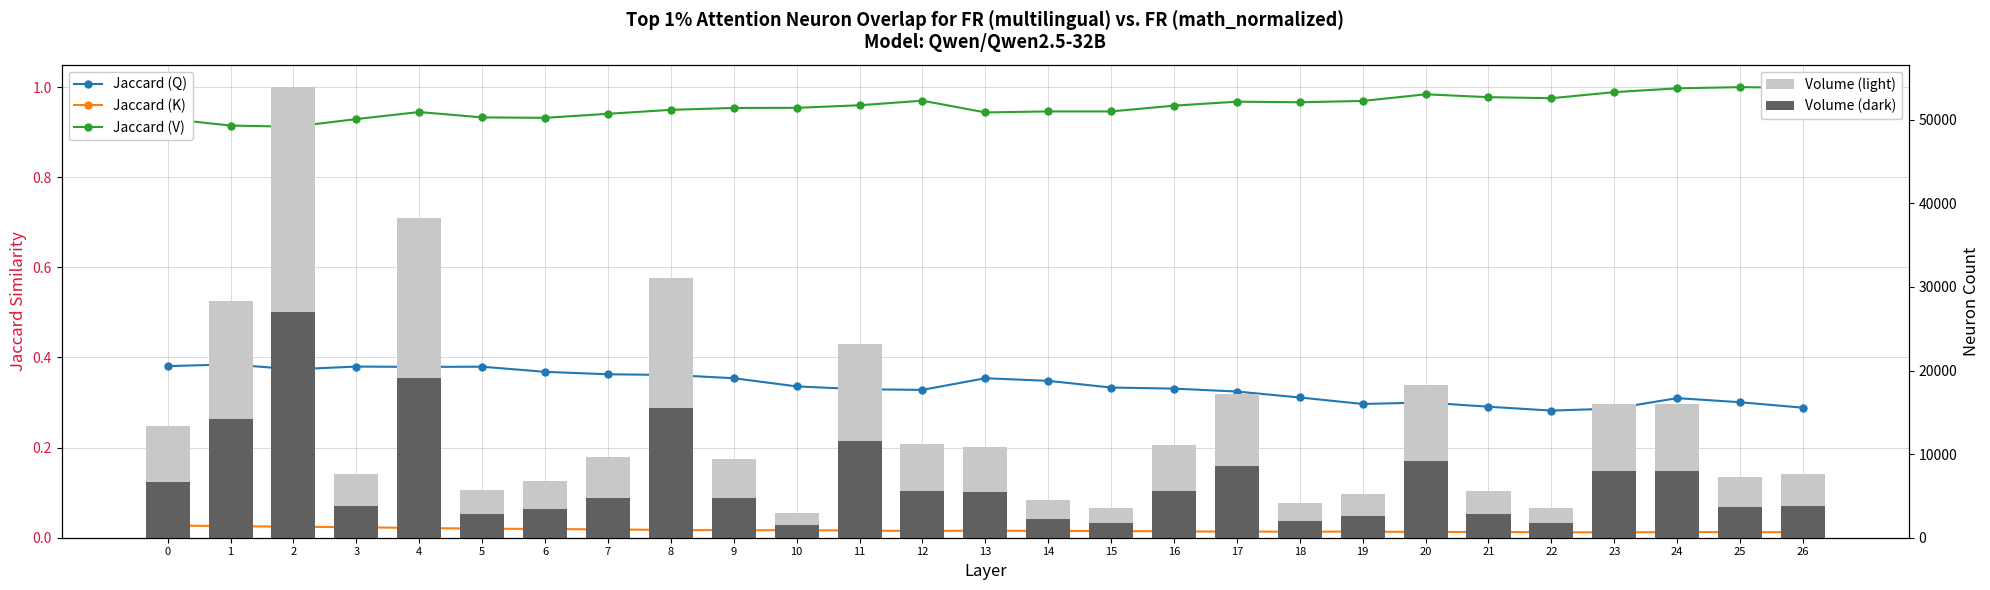

Reading left to right, what are all the values shown in this chart?

Jaccard (Q): 0=0.4	1=0.4	2=0.4	3=0.4	4=0.4	5=0.4	6=0.4	7=0.4	8=0.4	9=0.4	10=0.3	11=0.3	12=0.3	13=0.4	14=0.3	15=0.3	16=0.3	17=0.3	18=0.3	19=0.3	20=0.3	21=0.3	22=0.3	23=0.3	24=0.3	25=0.3	26=0.3
Jaccard (K): 0=0.0	1=0.0	2=0.0	3=0.0	4=0.0	5=0.0	6=0.0	7=0.0	8=0.0	9=0.0	10=0.0	11=0.0	12=0.0	13=0.0	14=0.0	15=0.0	16=0.0	17=0.0	18=0.0	19=0.0	20=0.0	21=0.0	22=0.0	23=0.0	24=0.0	25=0.0	26=0.0
Jaccard (V): 0=0.9	1=0.9	2=0.9	3=0.9	4=0.9	5=0.9	6=0.9	7=0.9	8=0.9	9=1.0	10=1.0	11=1.0	12=1.0	13=0.9	14=0.9	15=0.9	16=1.0	17=1.0	18=1.0	19=1.0	20=1.0	21=1.0	22=1.0	23=1.0	24=1.0	25=1.0	26=1.0
Volume (light): 0=13400.0	1=28300.0	2=53900.0	3=7600.0	4=38300.0	5=5700.0	6=6800.0	7=9600.0	8=31100.0	9=9400.0	10=3000.0	11=23200.0	12=11200.0	13=10900.0	14=4500.0	15=3600.0	16=11100.0	17=17200.0	18=4100.0	19=5200.0	20=18300.0	21=5600.0	22=3500.0	23=16000.0	24=16000.0	25=7300.0	26=7600.0
Volume (dark): 0=6700.0	1=14150.0	2=26950.0	3=3800.0	4=19150.0	5=2850.0	6=3400.0	7=4800.0	8=15550.0	9=4700.0	10=1500.0	11=11600.0	12=5600.0	13=5450.0	14=2250.0	15=1800.0	16=5550.0	17=8600.0	18=2050.0	19=2600.0	20=9150.0	21=2800.0	22=1750.0	23=8000.0	24=8000.0	25=3650.0	26=3800.0